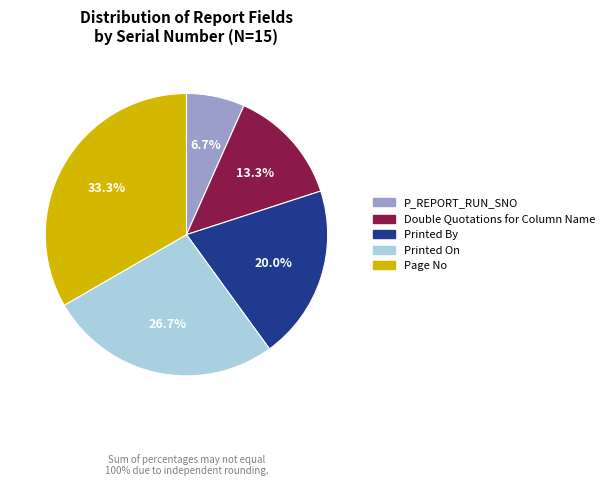

To the nearest percent, what percentage of the pie is P_REPORT_RUN_SNO?

7%